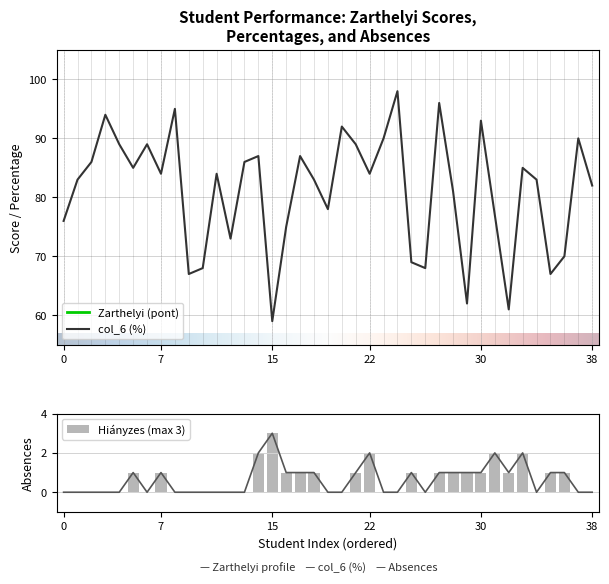

The value of col_6 (%) at 30 is 165. True or false?

False